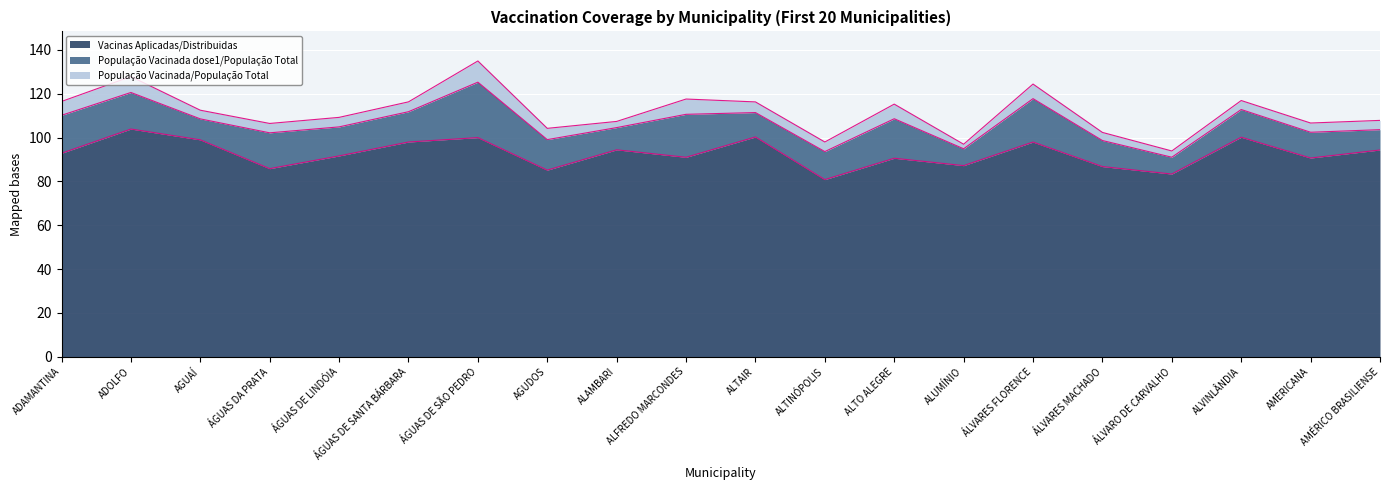

Rank the series at ALFREDO MARCONDES from lowest to highest value.

População Vacinada/População Total, População Vacinada dose1/População Total, Vacinas Aplicadas/Distribuidas